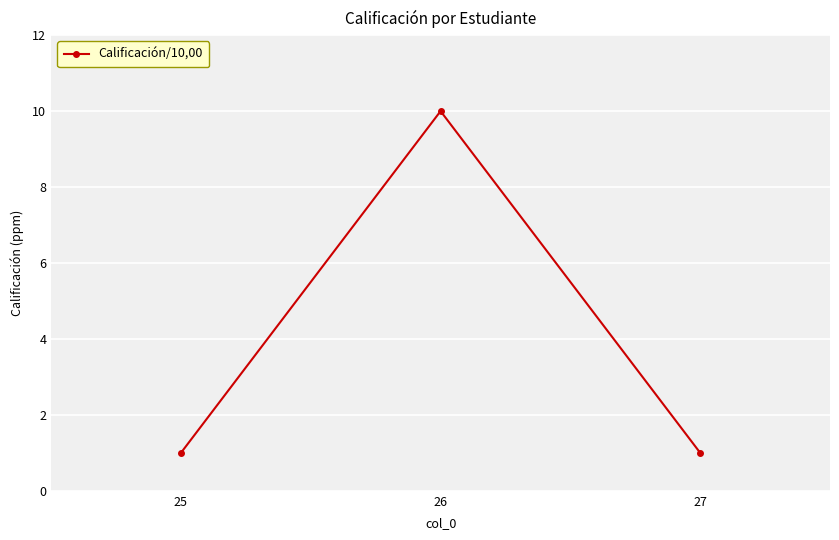

Approximately how many times larger is the value at 25 compared to 26?

0.1